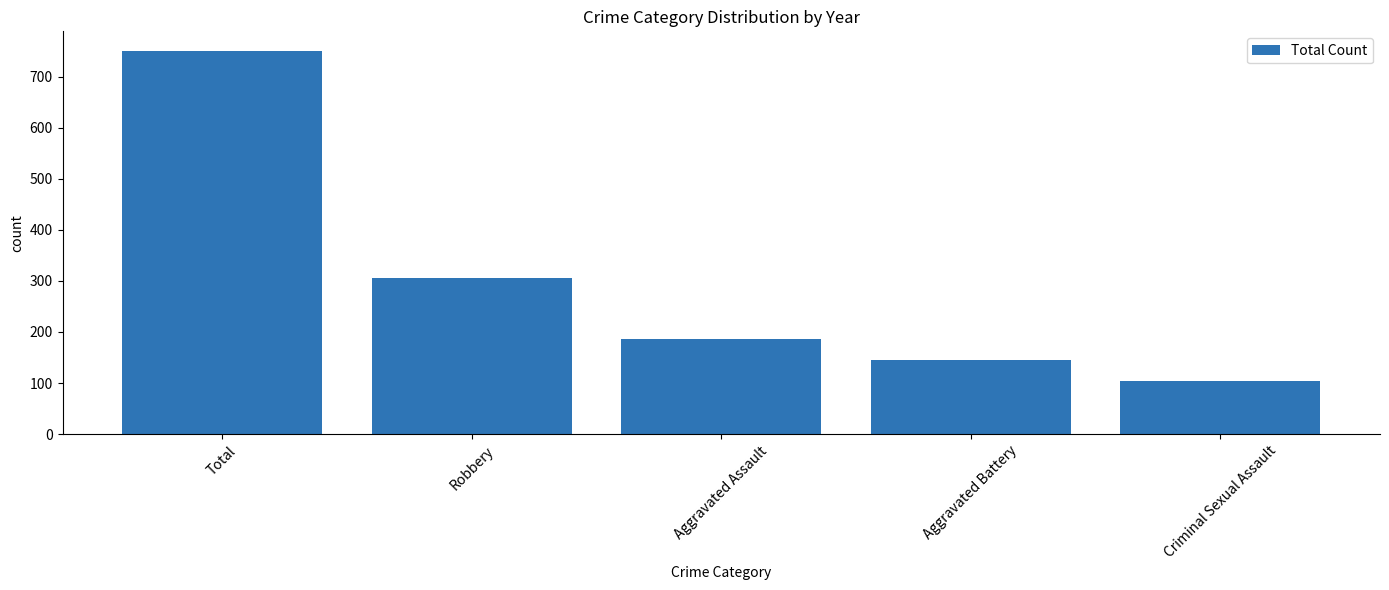

What is the average value?

298